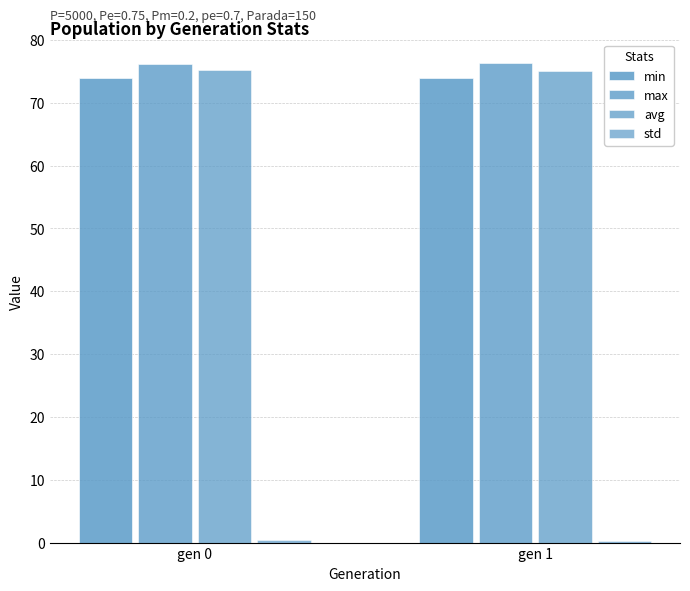

How many distinct data groups are displayed?

4